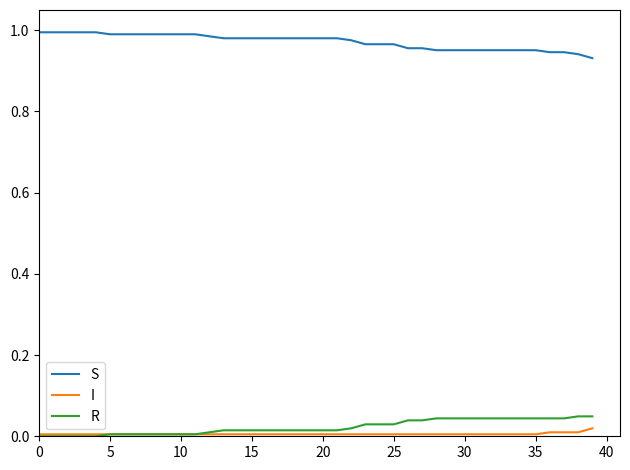

What is the difference between the maximum and minimum values in the S series?

0.1